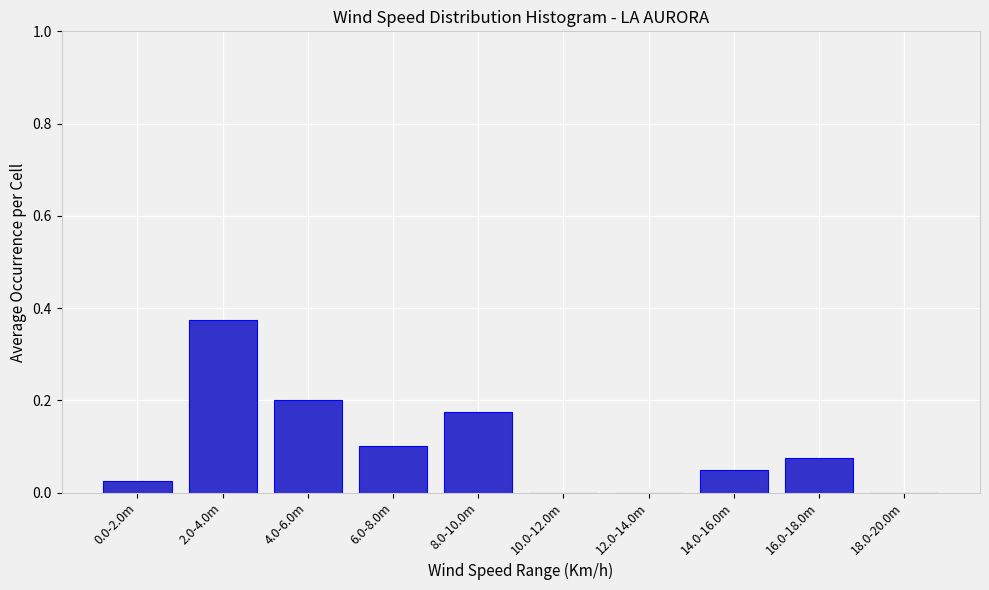

Which has a higher value, 18.0-20.0m or 2.0-4.0m?

2.0-4.0m